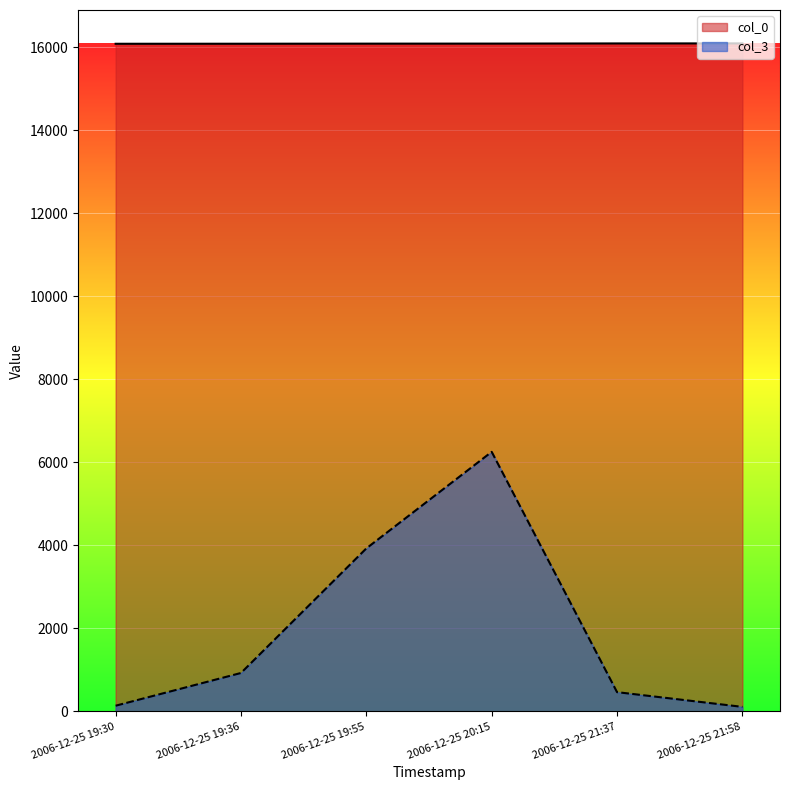

Rank the series at 2006-12-25 20:15 from lowest to highest value.

col_3, col_0